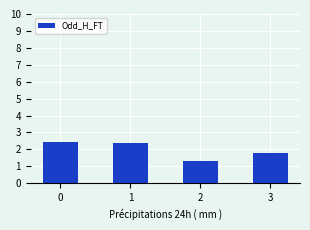

What is the change in value from 0 to 2?

-1.1